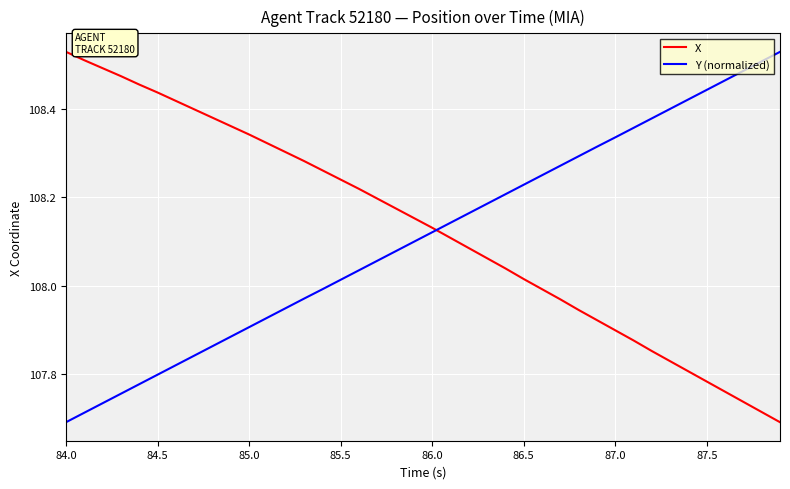

Is this an area chart (filled region under the line)?

No